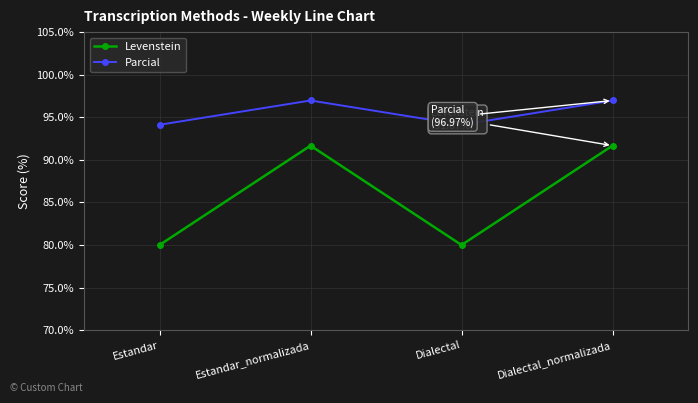

How many data points in Levenstein are less than 91?

2